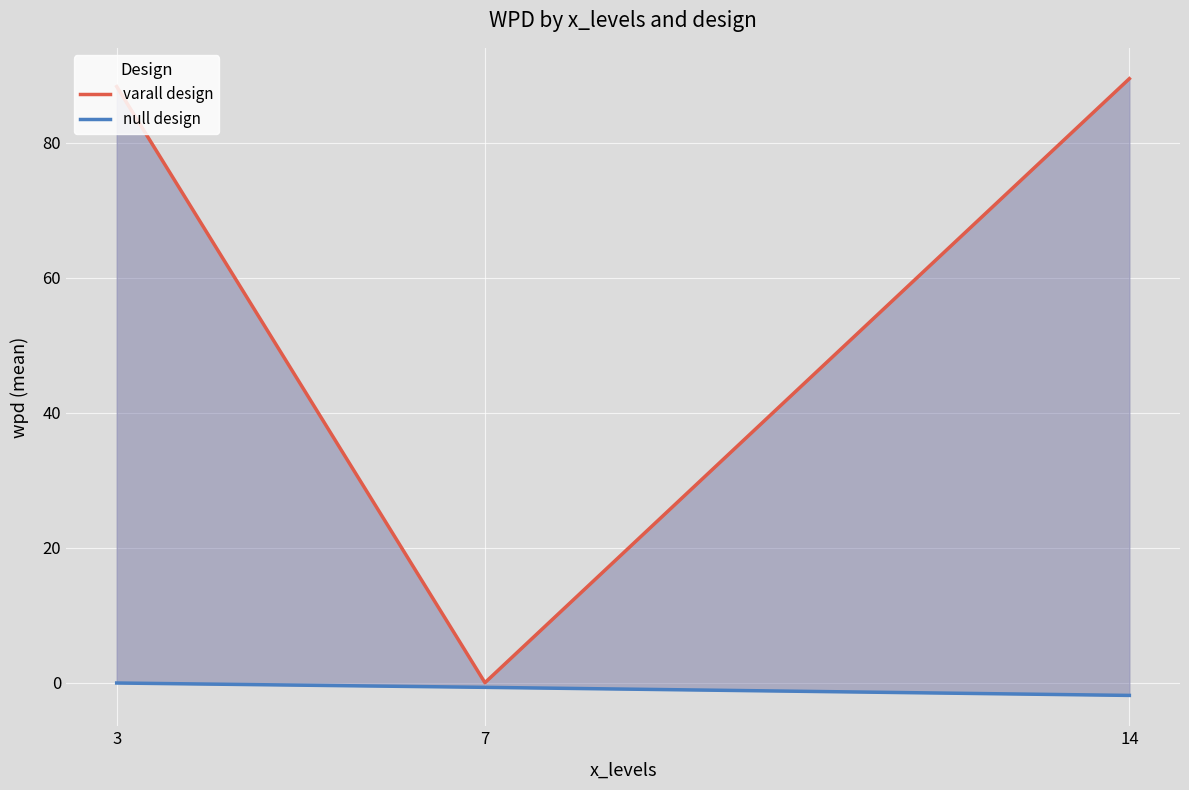

Where does the varall design series first go above 88?

3